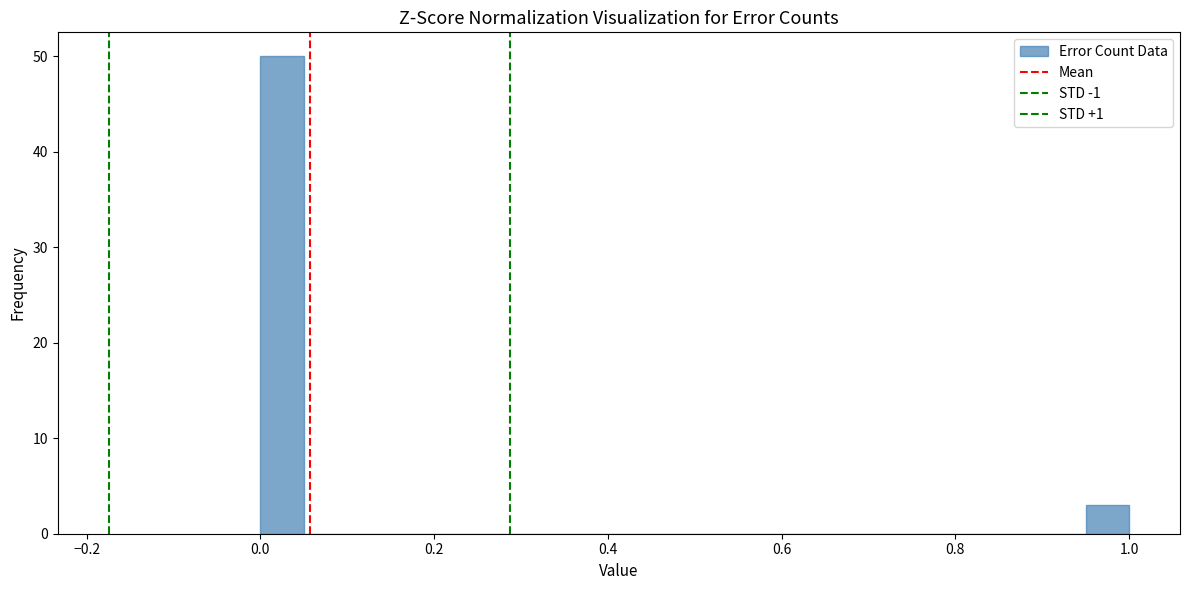

Read against the x-axis, roughly where is the centre of the tallest bar?

0.02